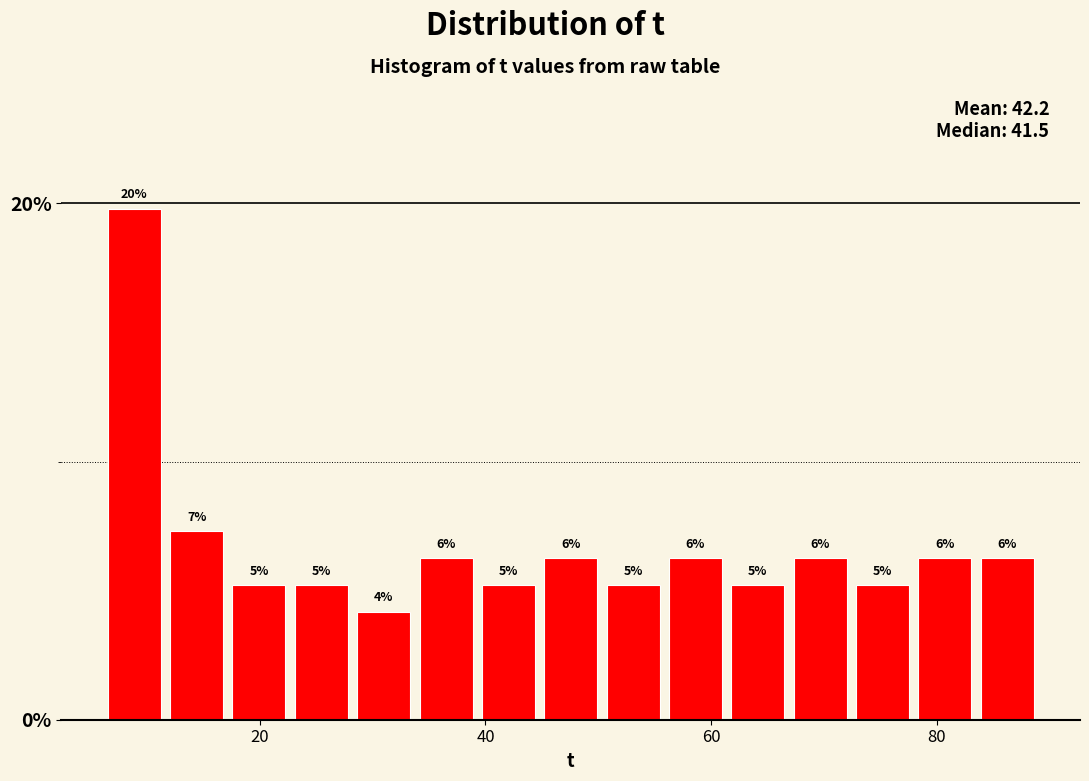

Around what value on the x-axis is the tallest bar? Give the approximate position of its centre, as read against the axis.

8